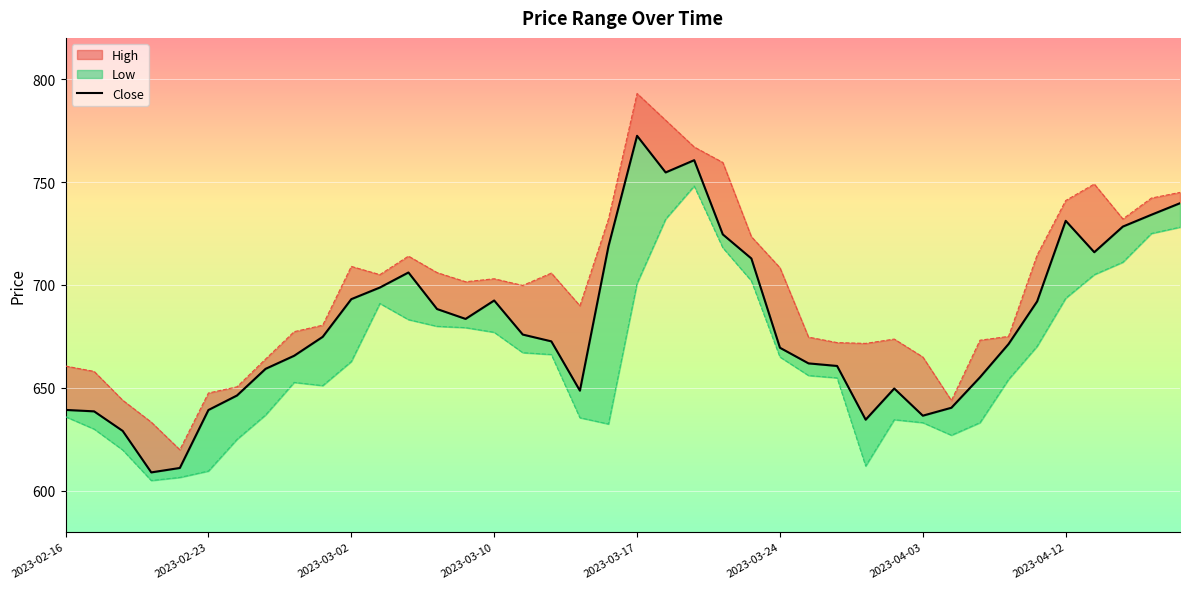

How many categories are shown in the chart?

40